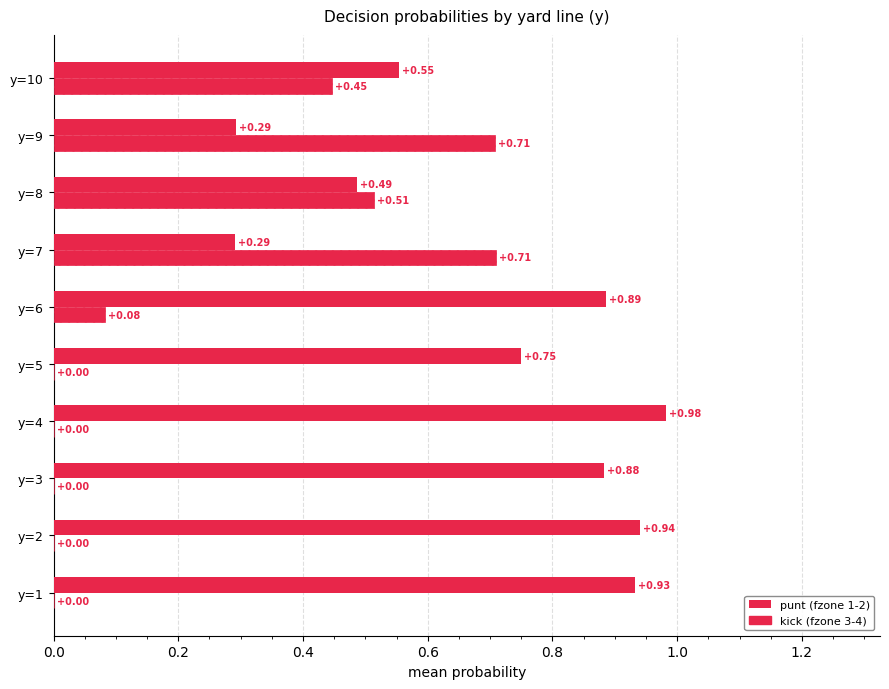

How many data points does each series have?

10